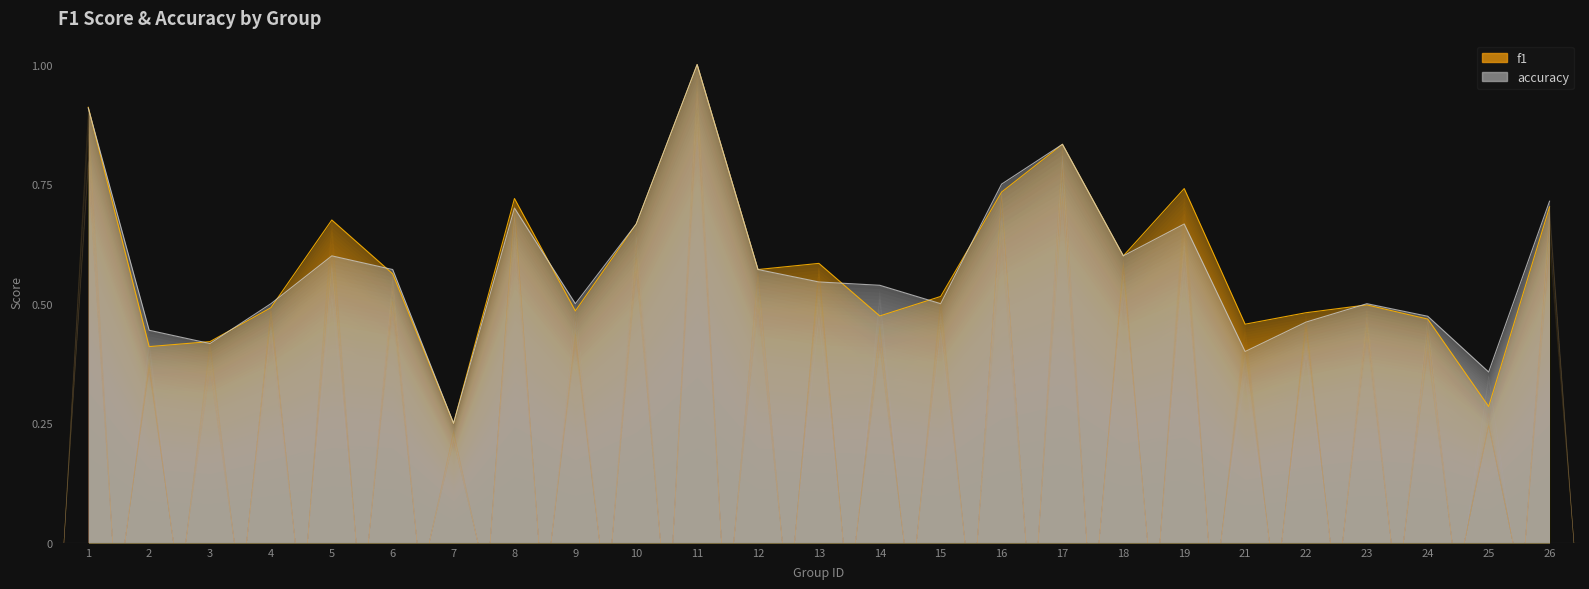

How many lines are shown in the chart?

2